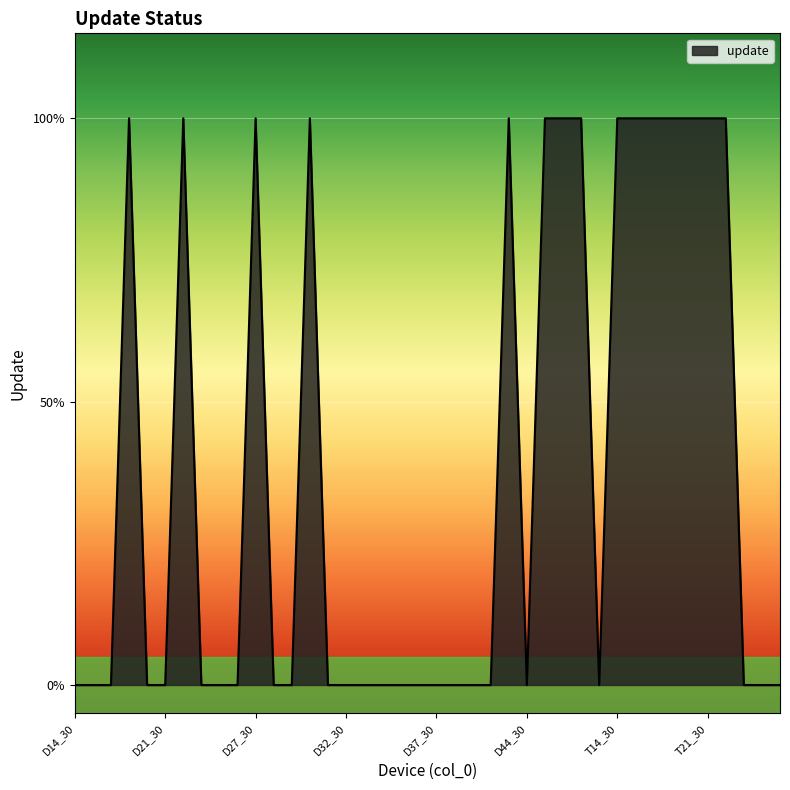

Rank the categories by value from lowest to highest.

D14_30, D15_30, D17_30, D19_30, D21_30, D23_30, D24_30, D25_30, D28_30, D29_30, D31_30, D32_30, D33_30, D34_30, D35_30, D36_30, D37_30, D38_30, D39_30, D42_30, D44_30, T13_30, T23_30, T24_30, T25_30, D18_30, D22_30, D27_30, D30_30, D43_30, D45_30, D64_30, D72_30, T14_30, T16_30, T17_30, T18_30, T20_30, T21_30, T22_30